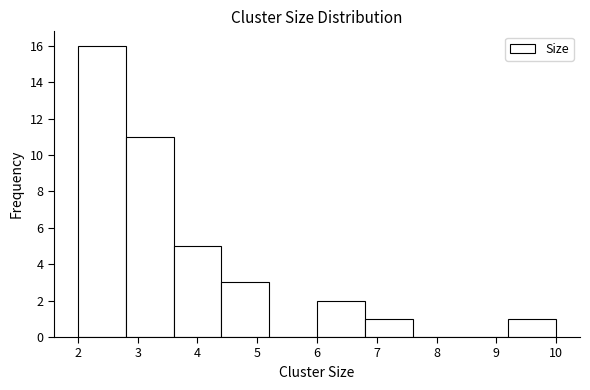

Reading left to right, transcribe this chart: for each bar, give the range it covers on the x-axis and its height. The values are not printed on the chart, so give them approximately, as read against the axis.

2.0 to 2.8: 16
2.8 to 3.6: 11
3.6 to 4.4: 5
4.4 to 5.2: 3
5.2 to 6.0: 0
6.0 to 6.8: 2
6.8 to 7.6: 1
7.6 to 8.4: 0
8.4 to 9.2: 0
9.2 to 10.0: 1